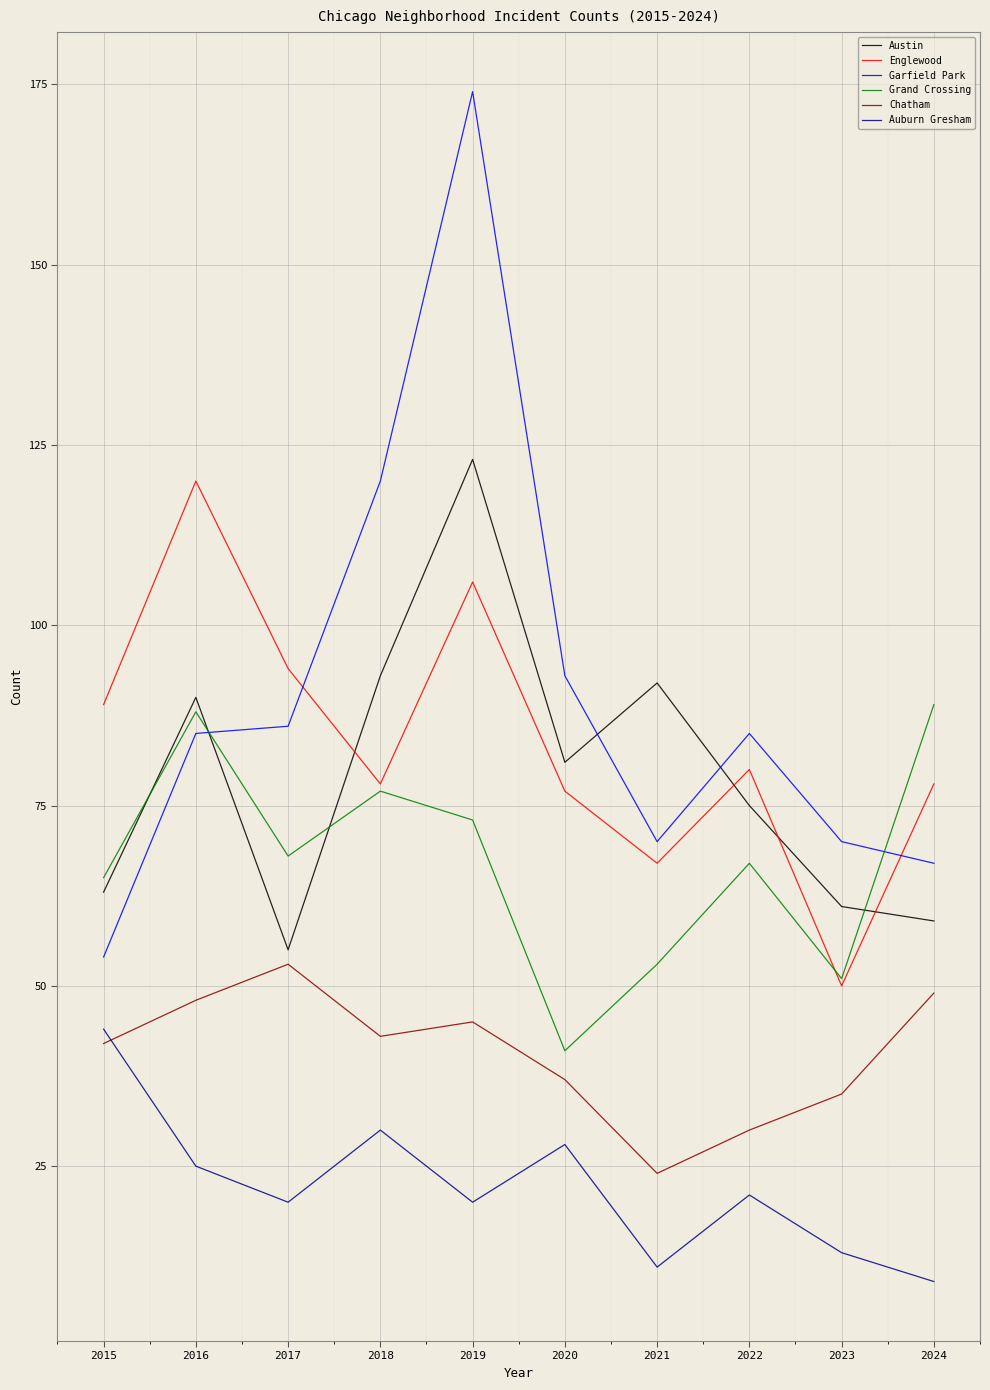

Is it true that Auburn Gresham equals 21 at 2023?

False